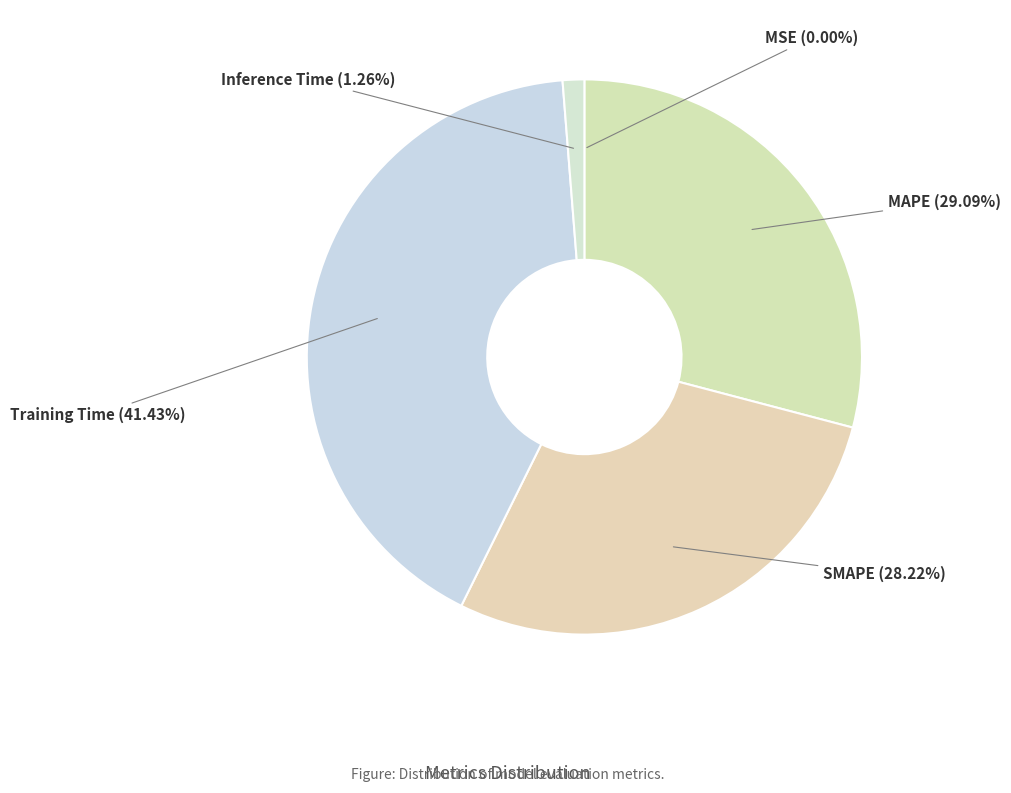

Rank the categories by value from highest to lowest.

Training Time, MAPE, SMAPE, Inference Time, MSE